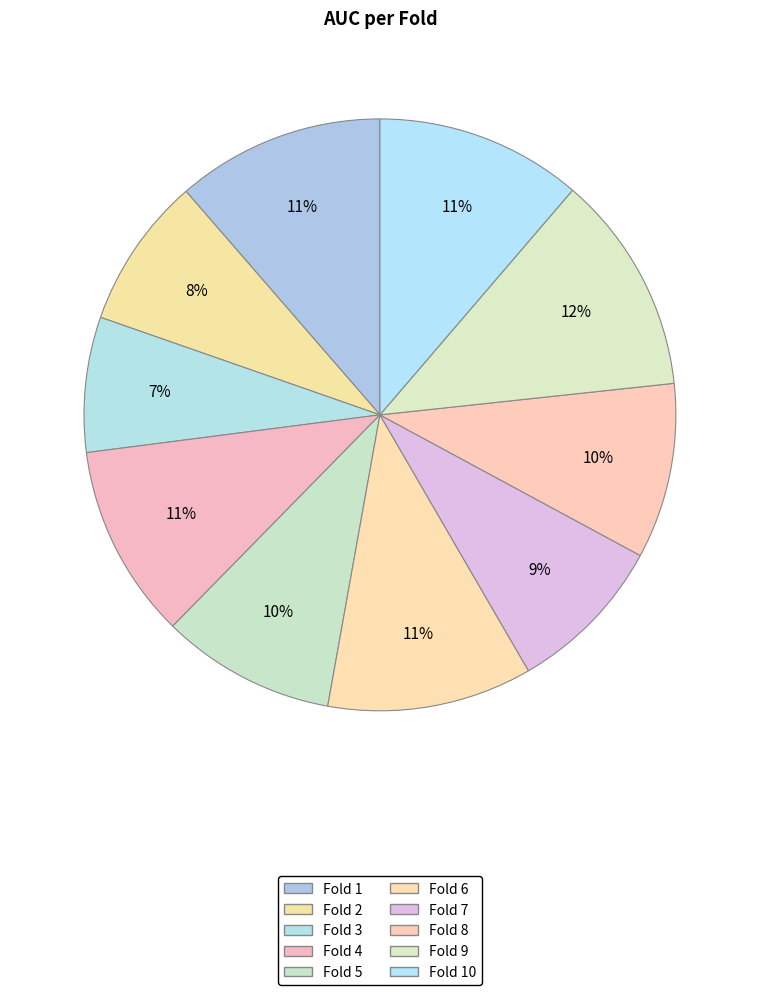

How many segments does this pie chart have?

10